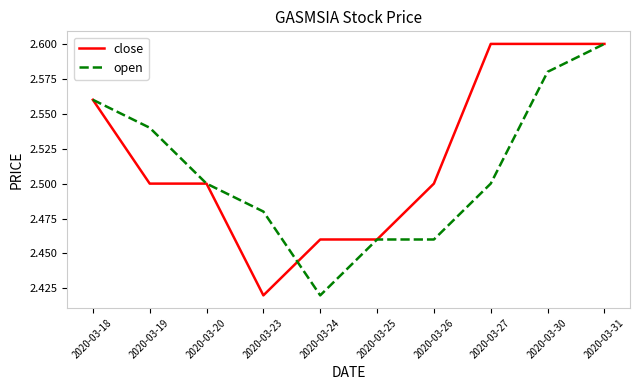

Rank the series at 2020-03-26 from lowest to highest value.

open, close